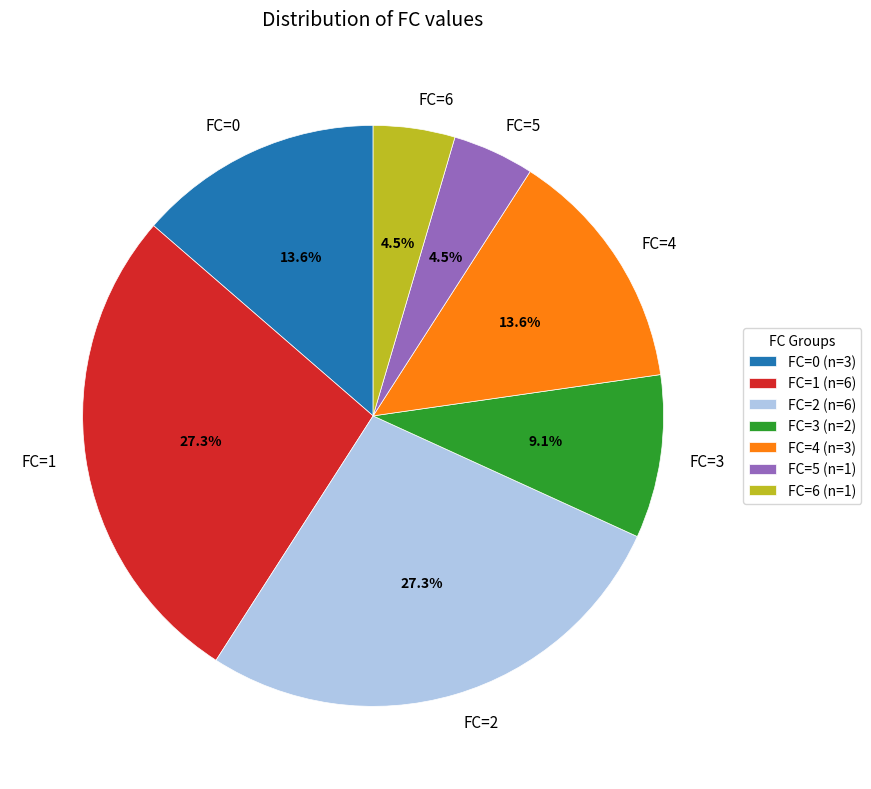

Combined, what portion of the pie is FC=4 and FC=3?

22.7%